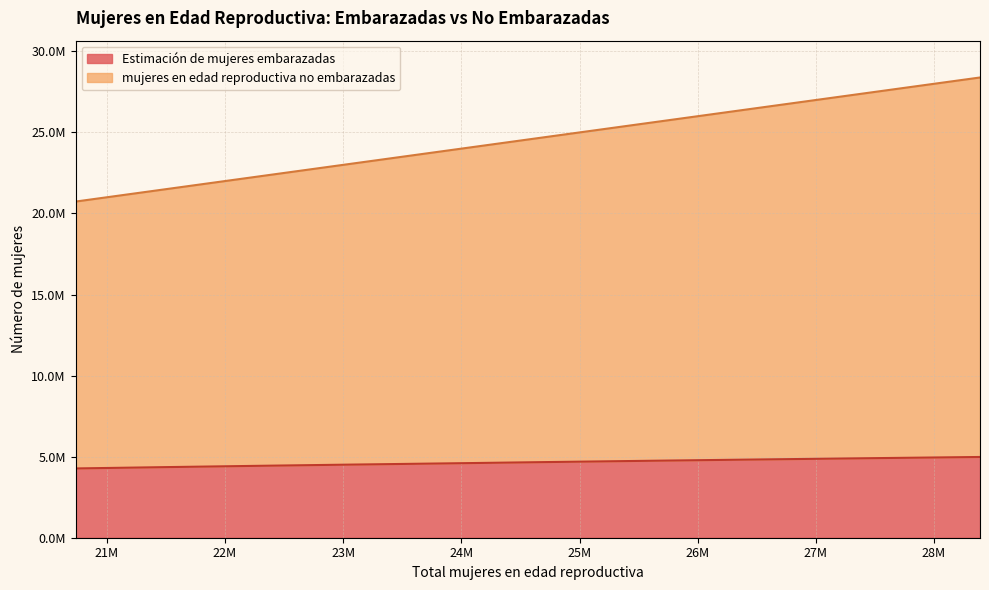

What is the difference between the maximum and minimum values in the mujeres en edad reproductiva no embarazadas series?

7654000.0